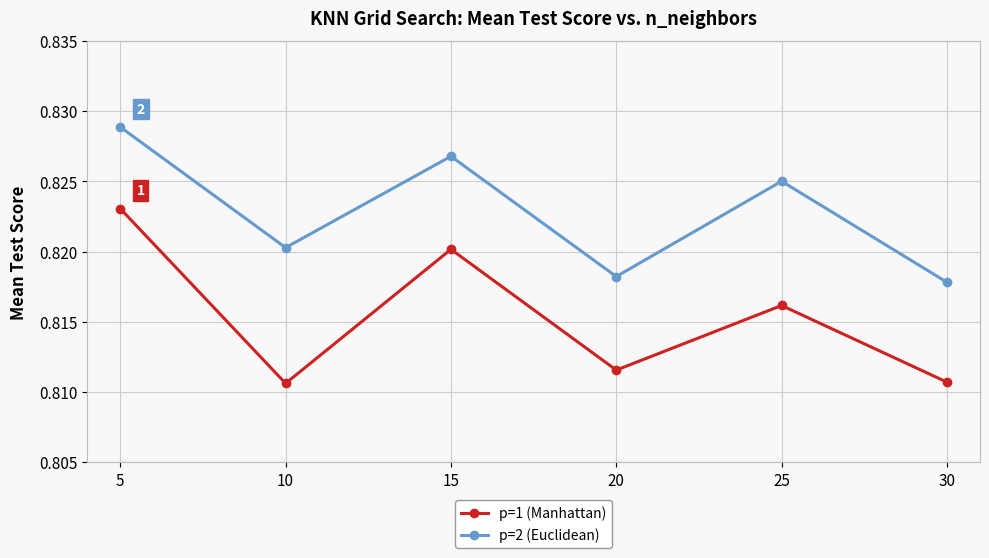

True or false: p=2 (Euclidean) has more than 2 interior local peaks.

False